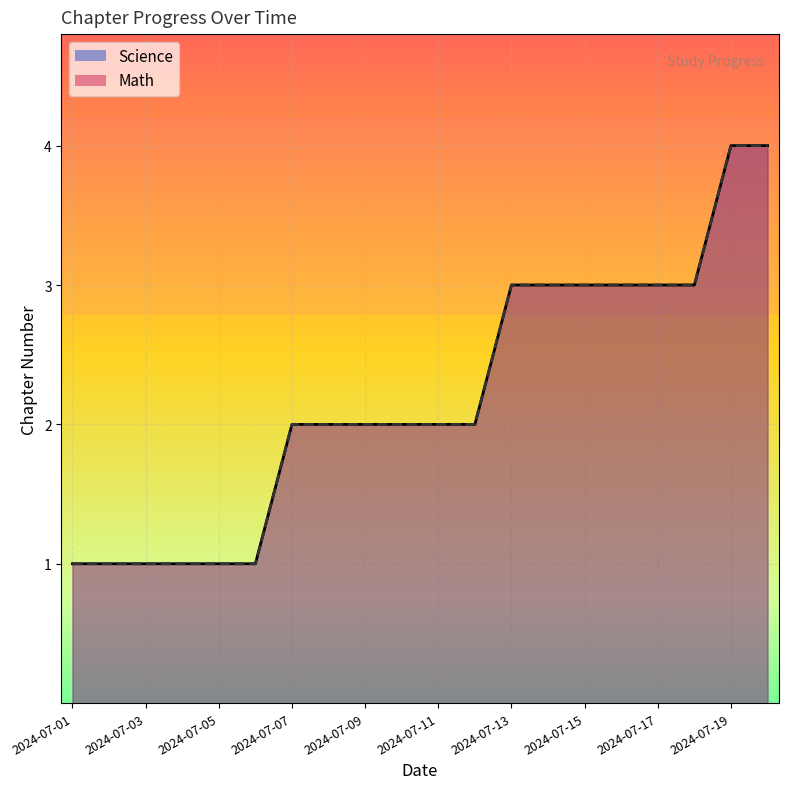

What is the value of the Math point at the 5th from the left?

1